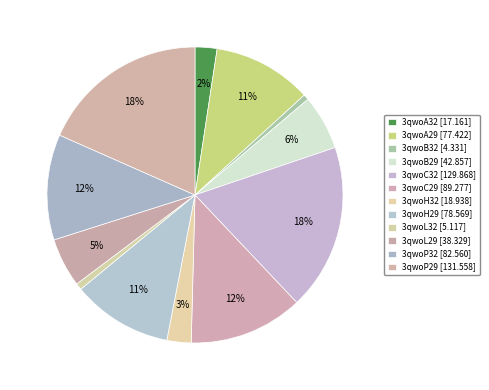

How many slices are in this pie chart?

12